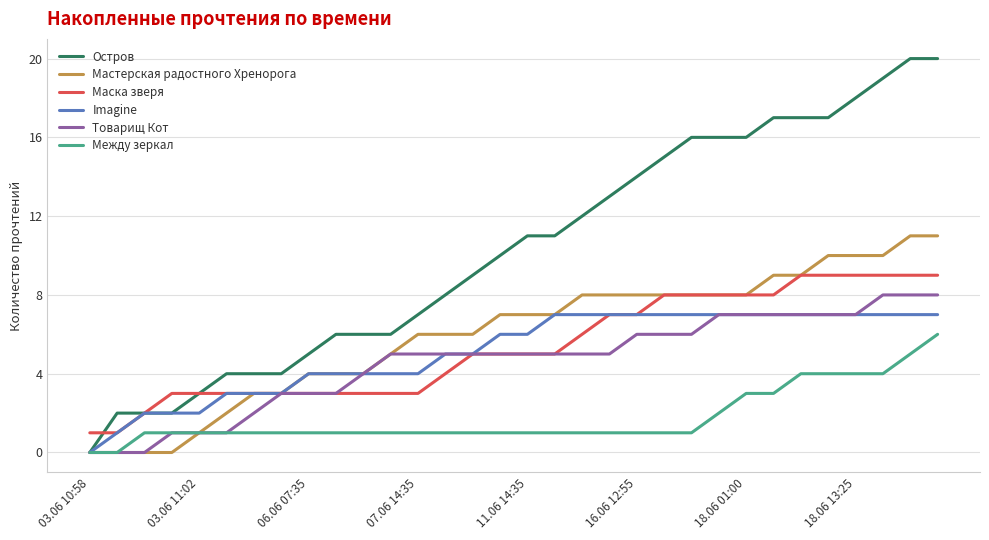

Which series has the widest spread of values?

Остров